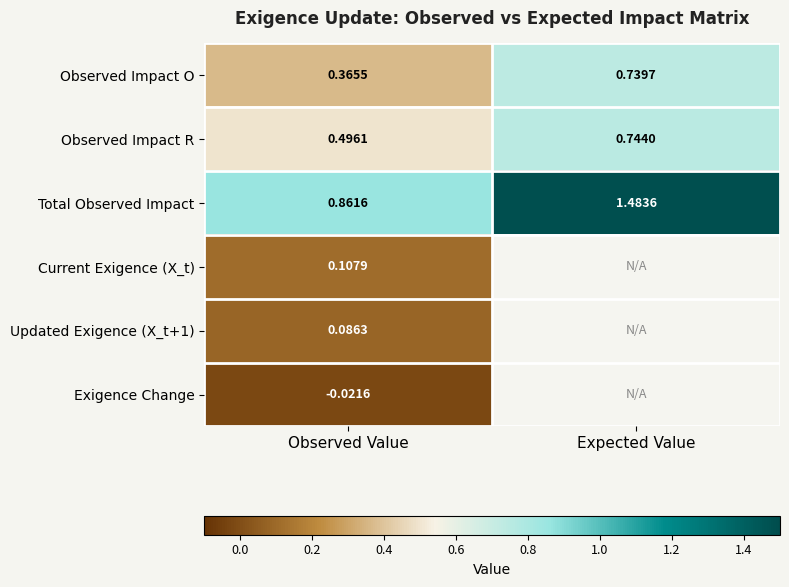

Where is Observed Impact O nearest to the value 0?

Observed Value